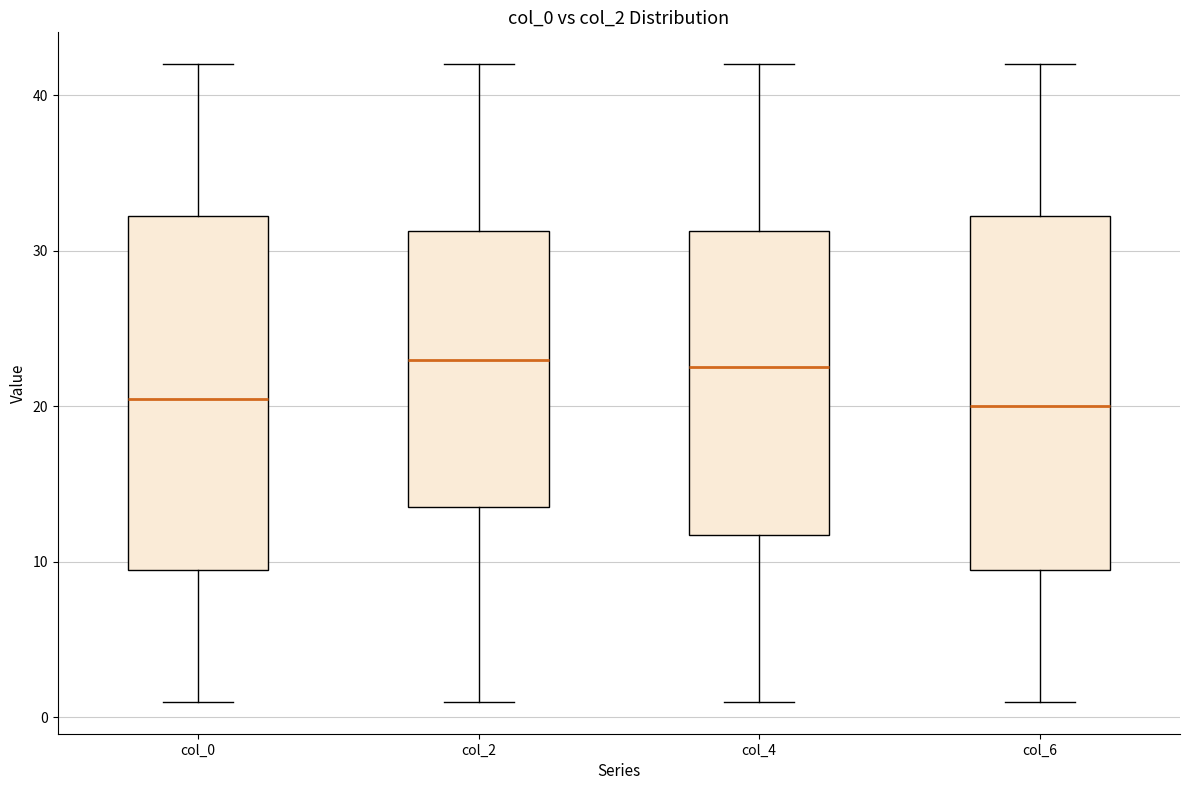

Reading left to right, transcribe this box plot: for each box, give where its median line is, the range the box spans, and where its two whiskers end, as read against the y-axis. The values are not printed on the chart, so give them approximately, as read against the axis.

col_0: median 21, box 10 to 32, whiskers 1 to 42
col_2: median 23, box 14 to 31, whiskers 1 to 42
col_4: median 23, box 12 to 31, whiskers 1 to 42
col_6: median 20, box 10 to 32, whiskers 1 to 42